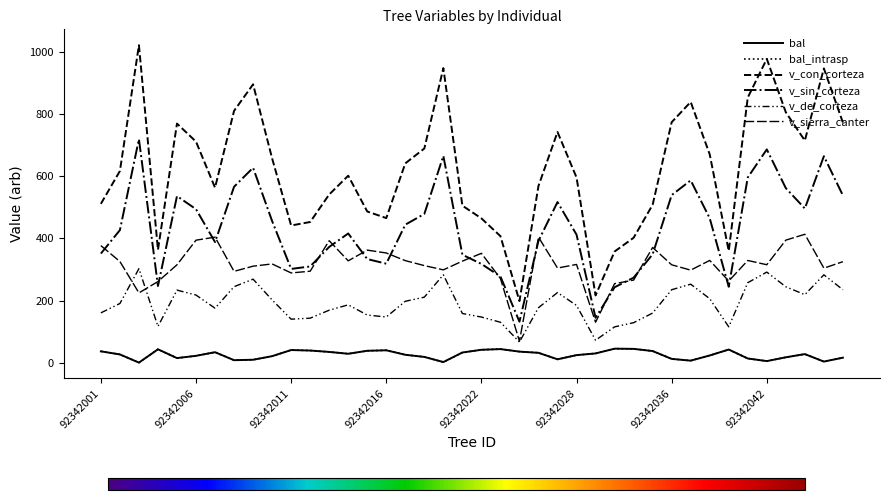

What is the highest value of the v_de_corteza series?

302.7